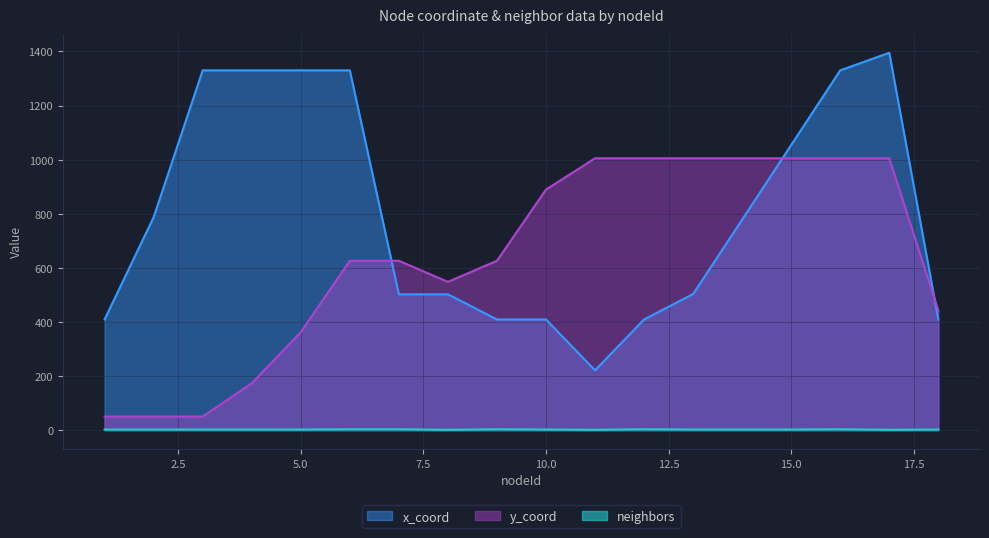

At which category does x_coord reach its first local peak?

17